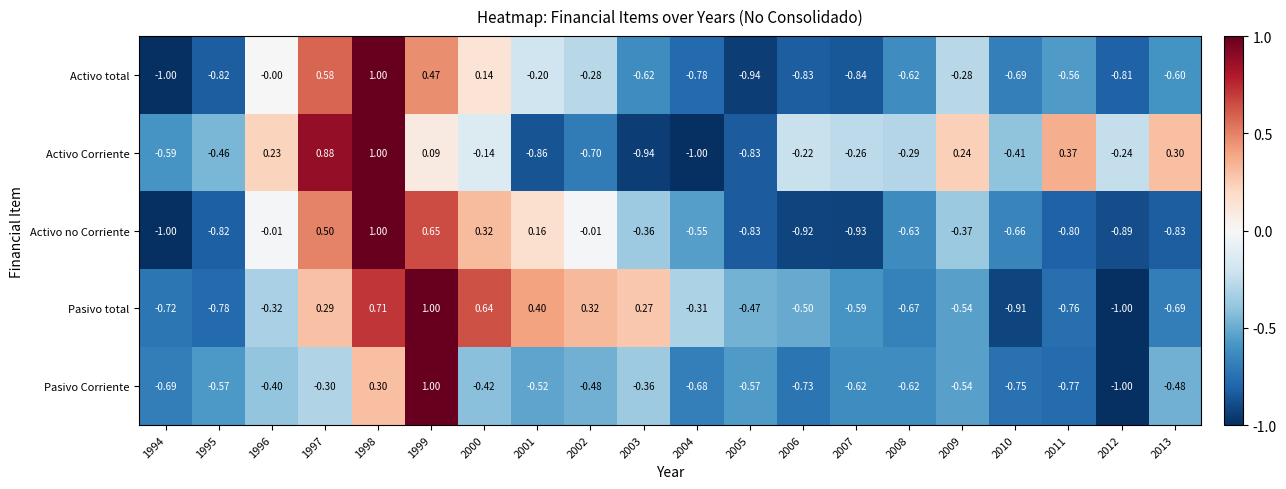

Is the value of Activo total at 2004 greater than the value of Activo no Corriente at 1998?

No